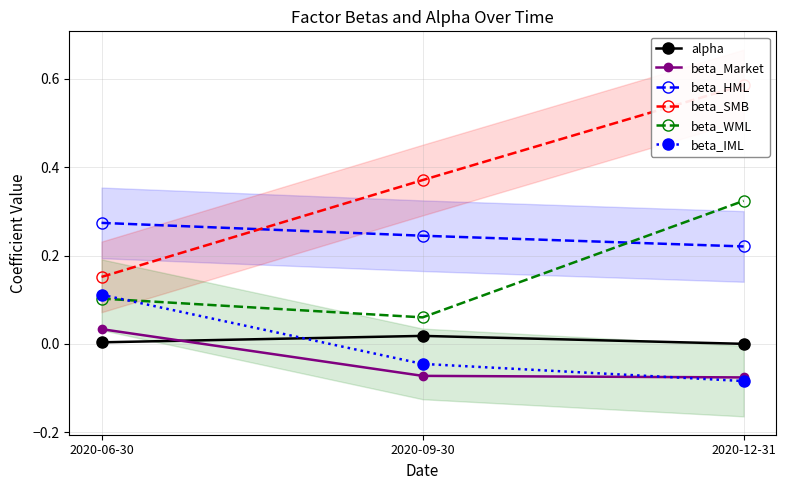

At which label is beta_Market closest to 0?

2020-06-30